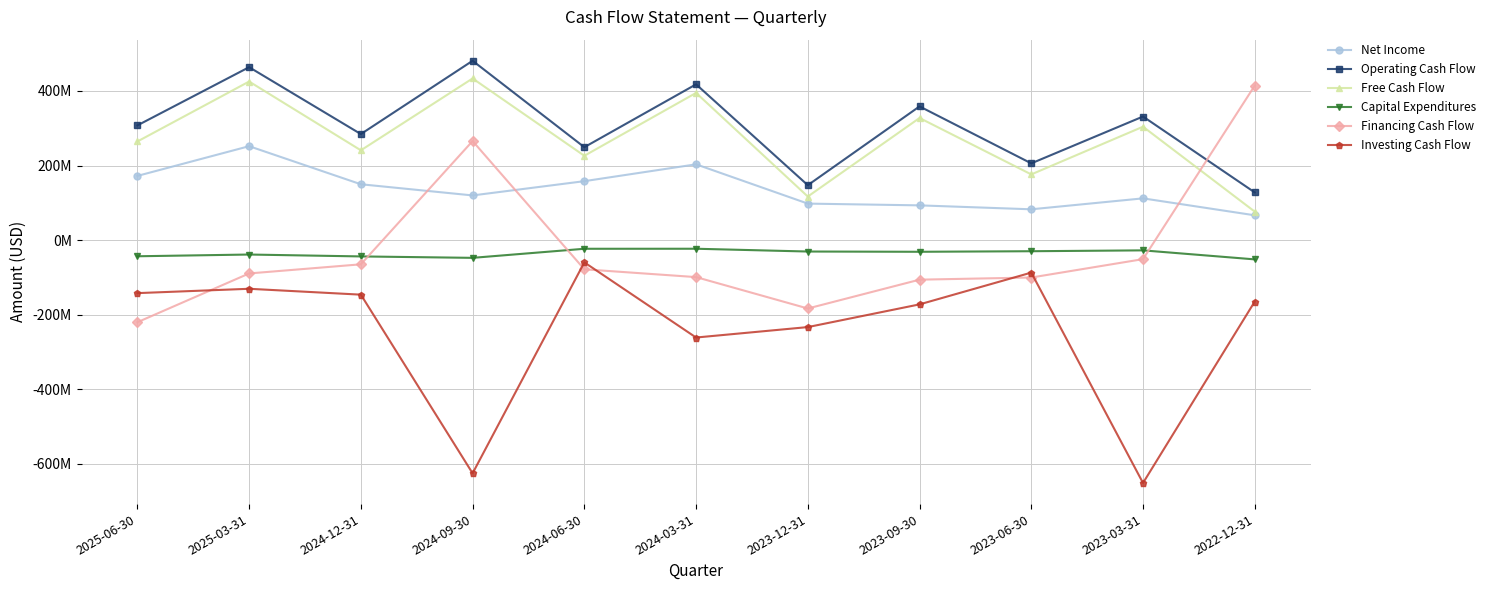

What is the difference between the second highest and minimum values in the Investing Cash Flow series?

564036000